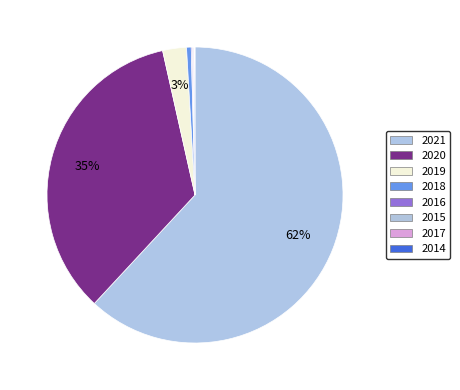

Which slice is the smallest?

2014